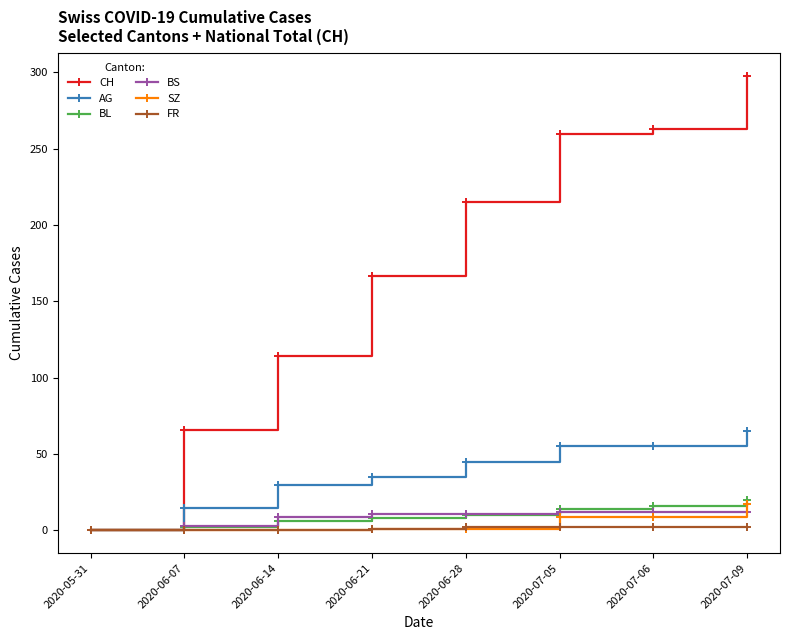

What is the label of the 3rd point from the left?

2020-06-14